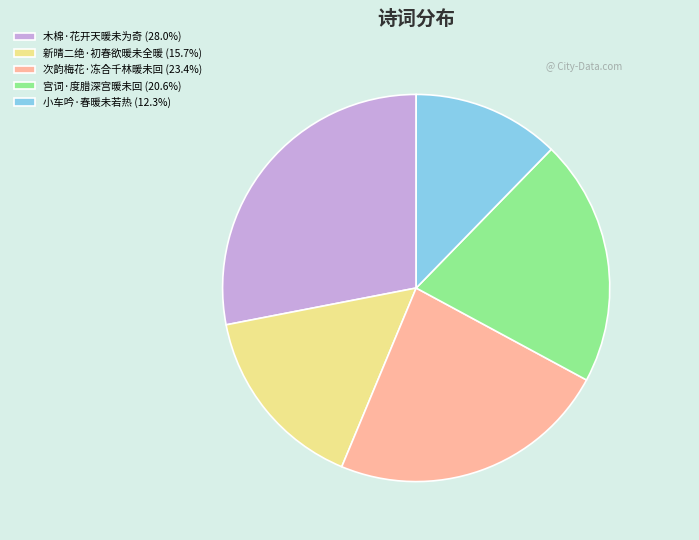

Rank the categories by value from lowest to highest.

小车吟·春暖未若热, 新晴二绝·初春欲暖未全暖, 宫词·度腊深宫暖未回, 次韵梅花·冻合千林暖未回, 木棉·花开天暖未为奇